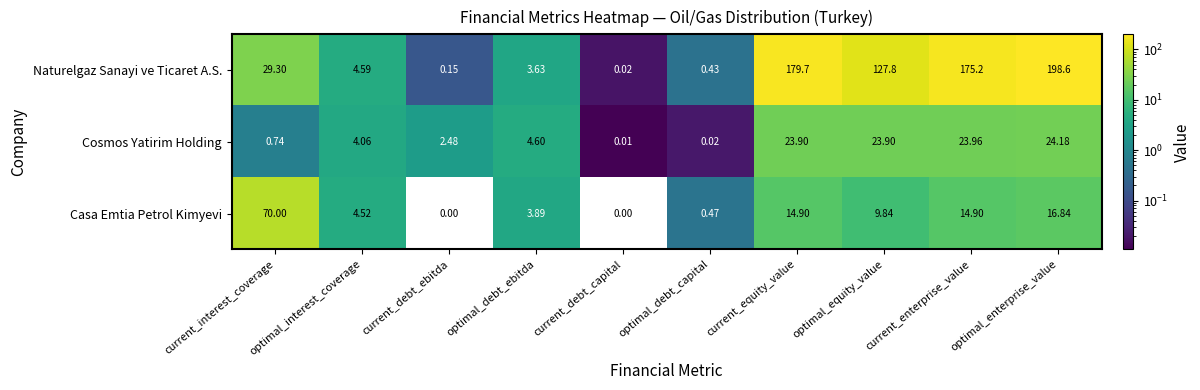

Rank the categories by Naturelgaz Sanayi ve Ticaret A.S. value from lowest to highest.

current_debt_capital, current_debt_ebitda, optimal_debt_capital, optimal_debt_ebitda, optimal_interest_coverage, current_interest_coverage, optimal_equity_value, current_enterprise_value, current_equity_value, optimal_enterprise_value